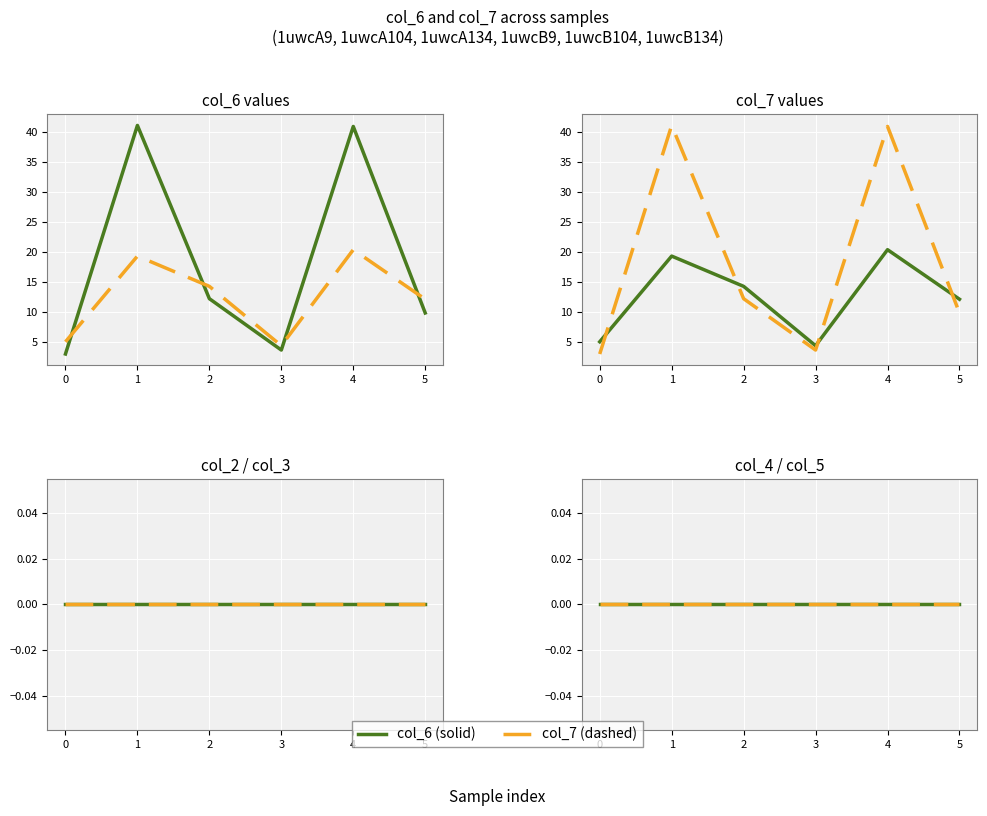

True or false: col_6 and col_2 cross at least once.

False